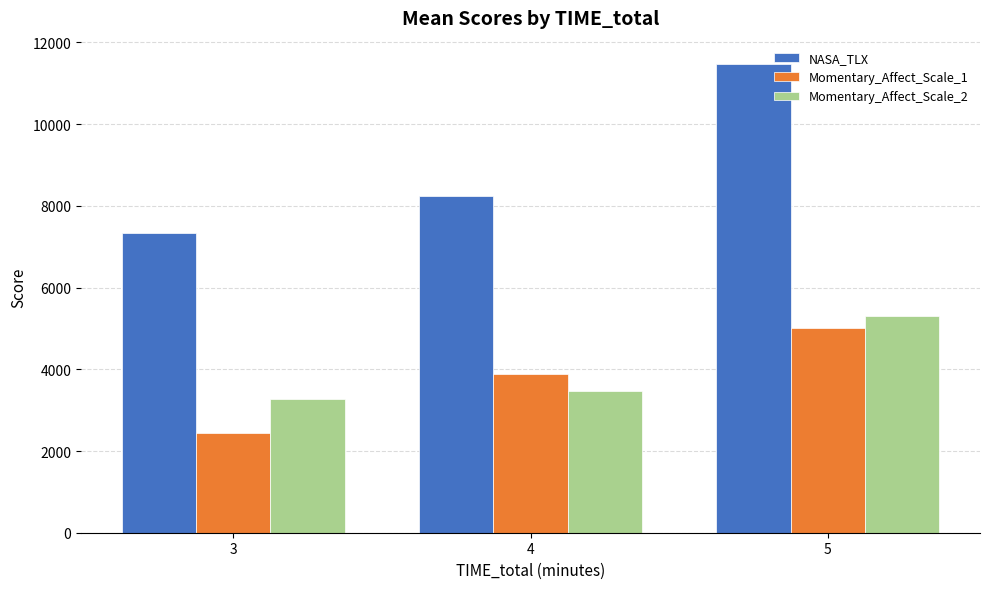

What is the average value of the Momentary_Affect_Scale_2 series?

4009.3